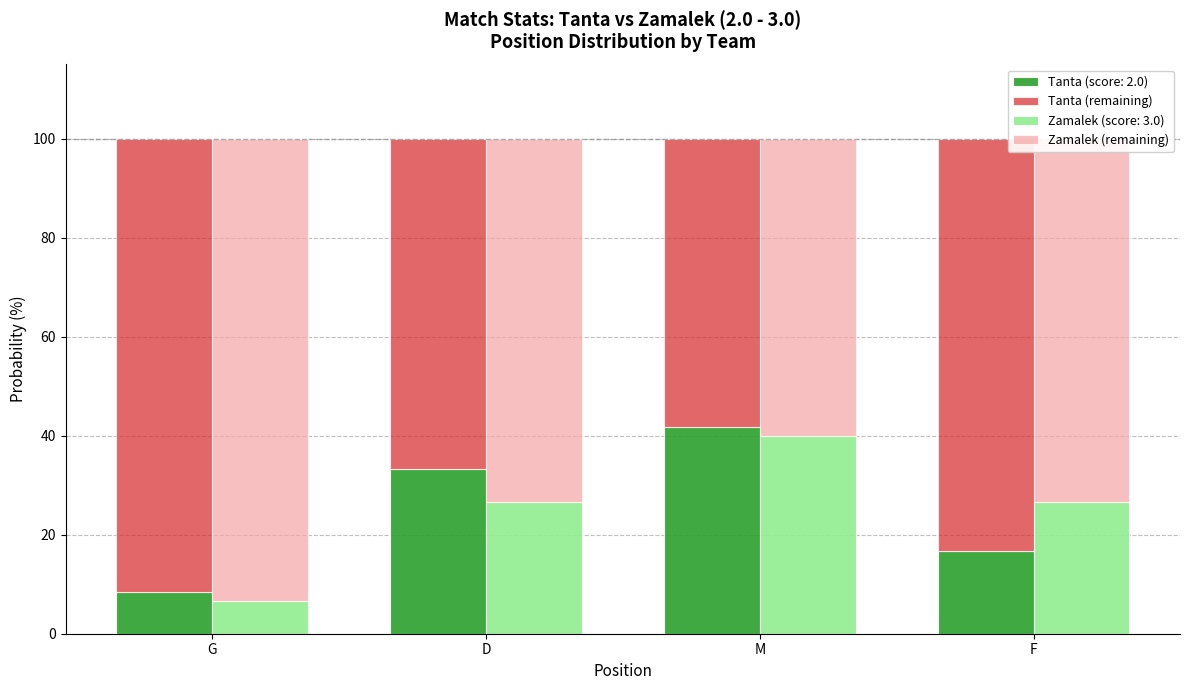

Which series has the largest range (max minus min)?

Tanta (remaining)